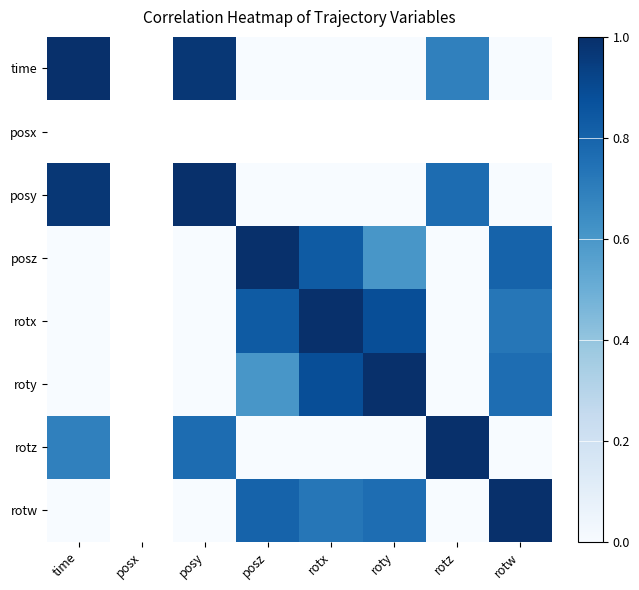

What is the highest value of the time series?

1.0